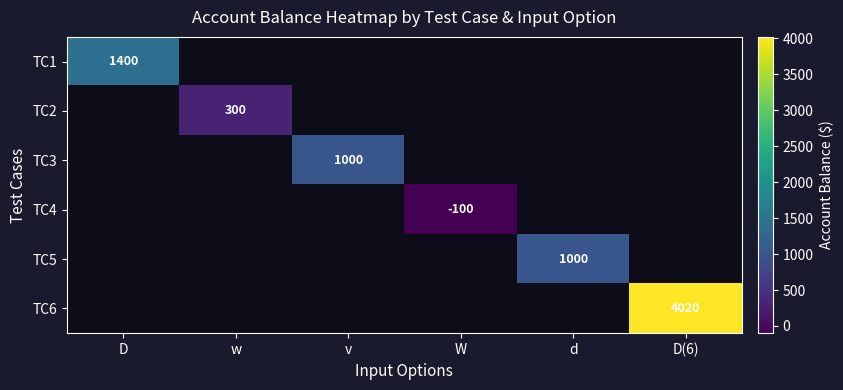

What is the greatest value displayed?

4020.0